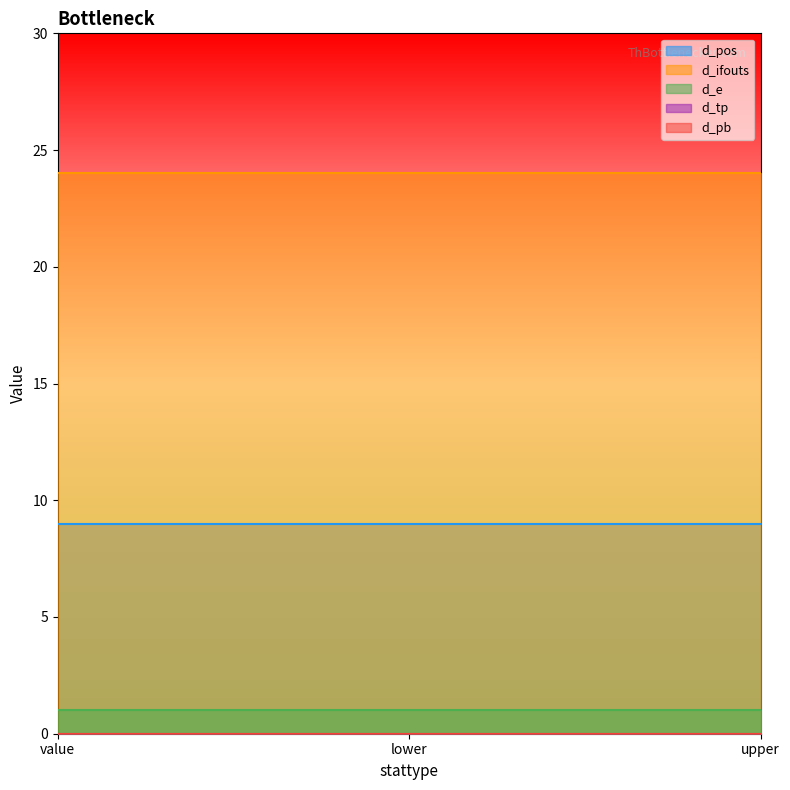

Which category has the lowest value in the d_e series?

value